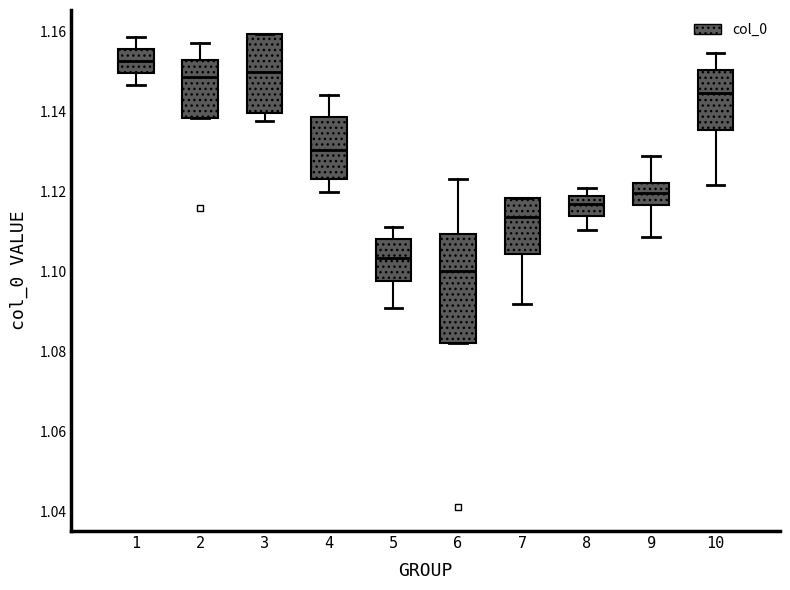

Reading left to right, transcribe this box plot: for each box, give where its median line is, the range the box spans, and where its two whiskers end, as read against the y-axis. The values are not printed on the chart, so give them approximately, as read against the axis.

1: median 1.152, box 1.150 to 1.156, whiskers 1.146 to 1.158
2: median 1.148, box 1.138 to 1.152, whiskers 1.138 to 1.156
3: median 1.150, box 1.140 to 1.160, whiskers 1.138 to 1.160
4: median 1.130, box 1.122 to 1.138, whiskers 1.120 to 1.144
5: median 1.104, box 1.098 to 1.108, whiskers 1.090 to 1.112
6: median 1.100, box 1.082 to 1.110, whiskers 1.082 to 1.124
7: median 1.114, box 1.104 to 1.118, whiskers 1.092 to 1.118
8: median 1.116, box 1.114 to 1.118, whiskers 1.110 to 1.120
9: median 1.120, box 1.116 to 1.122, whiskers 1.108 to 1.128
10: median 1.144, box 1.136 to 1.150, whiskers 1.122 to 1.154